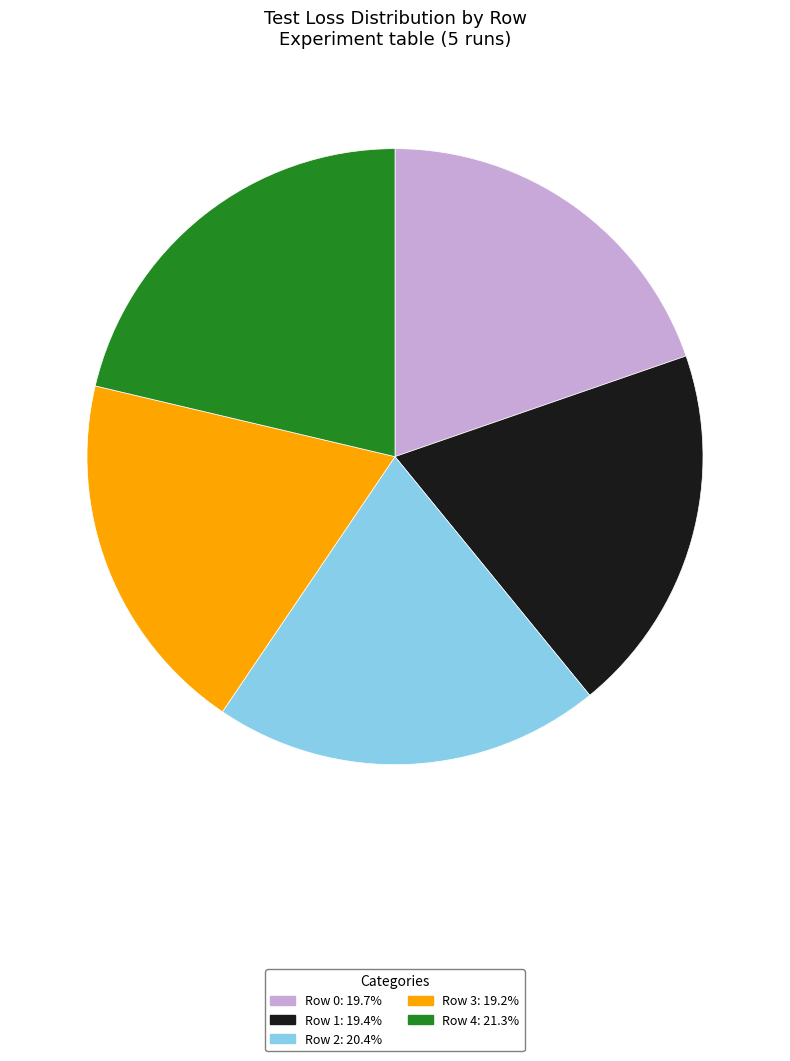

Does Row 1 represent more than half of the total?

No